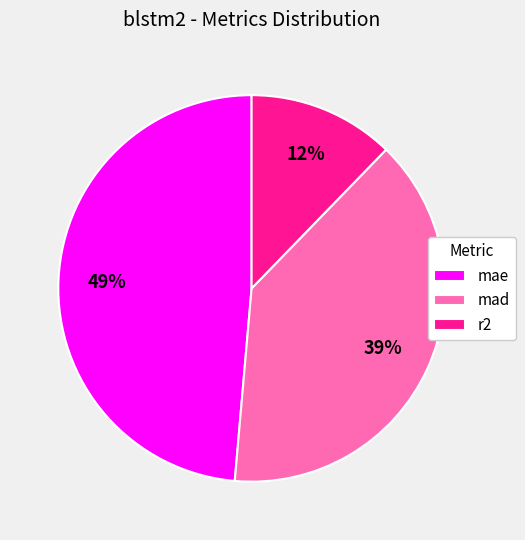

Which has a higher value, mae or r2?

mae